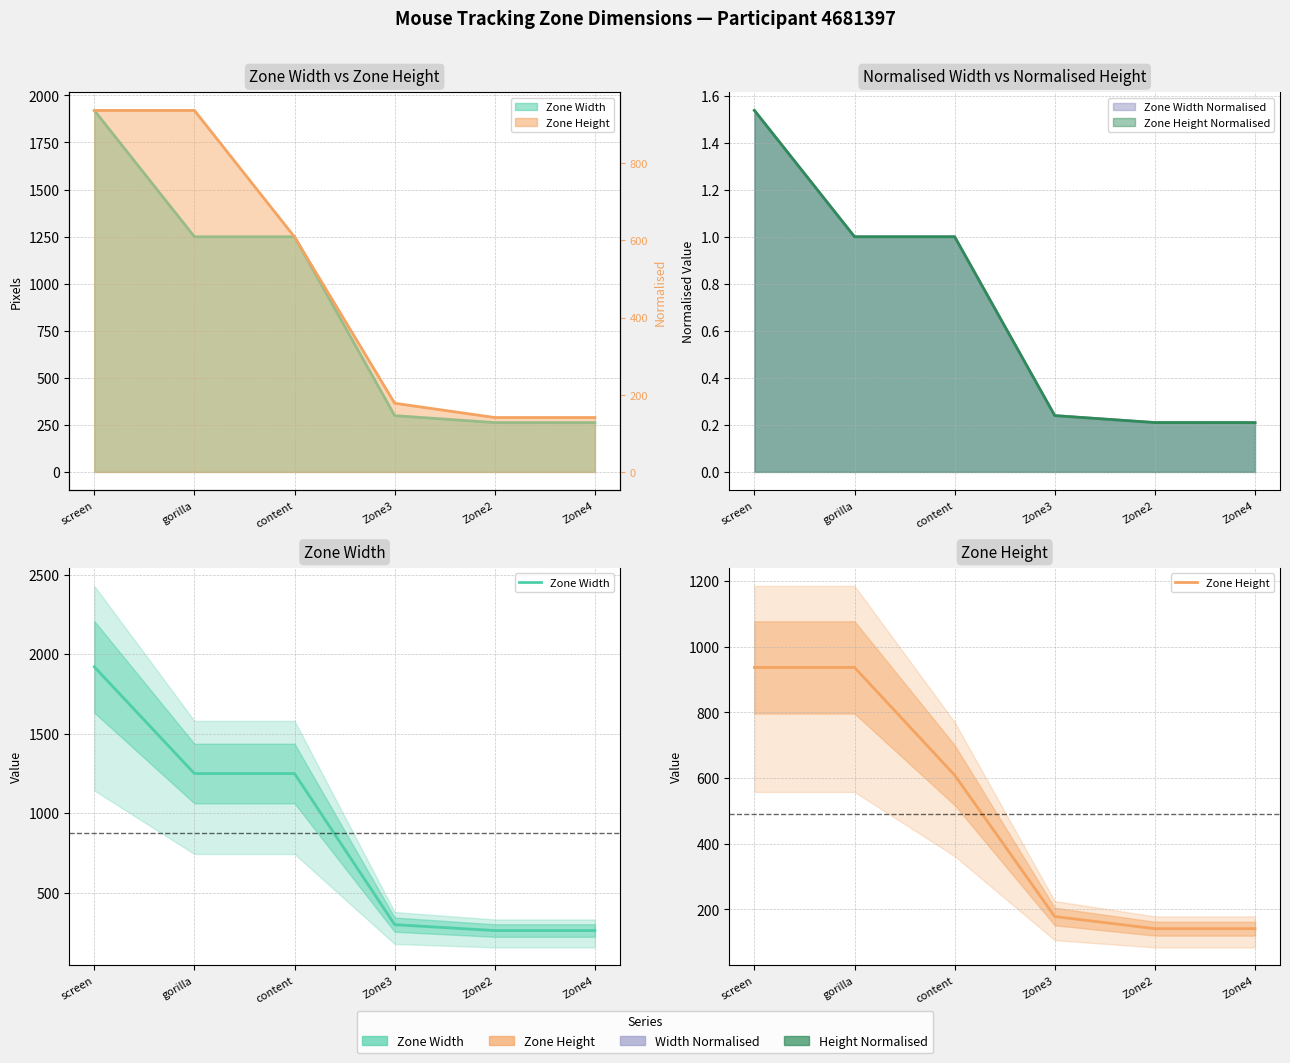

Does the chart have visible grid lines?

Yes